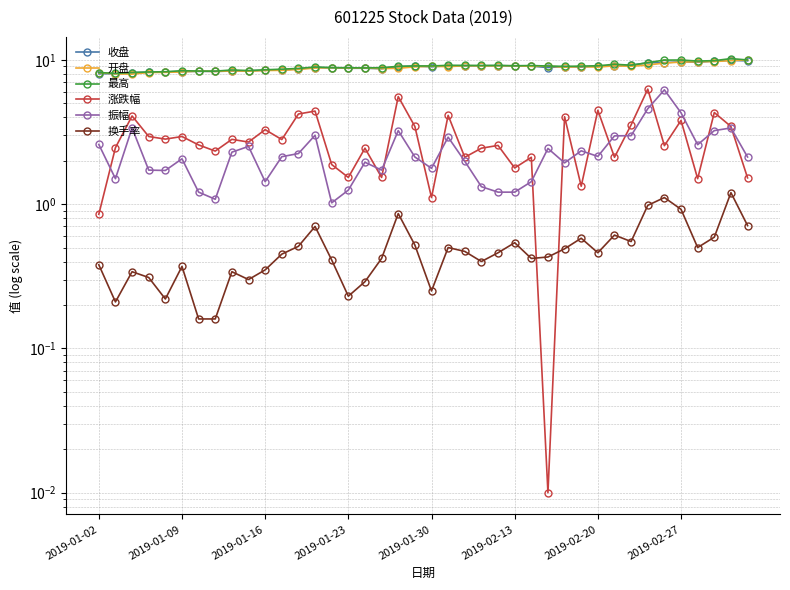

Is it true that 开盘 equals 9.1 at 22?

True